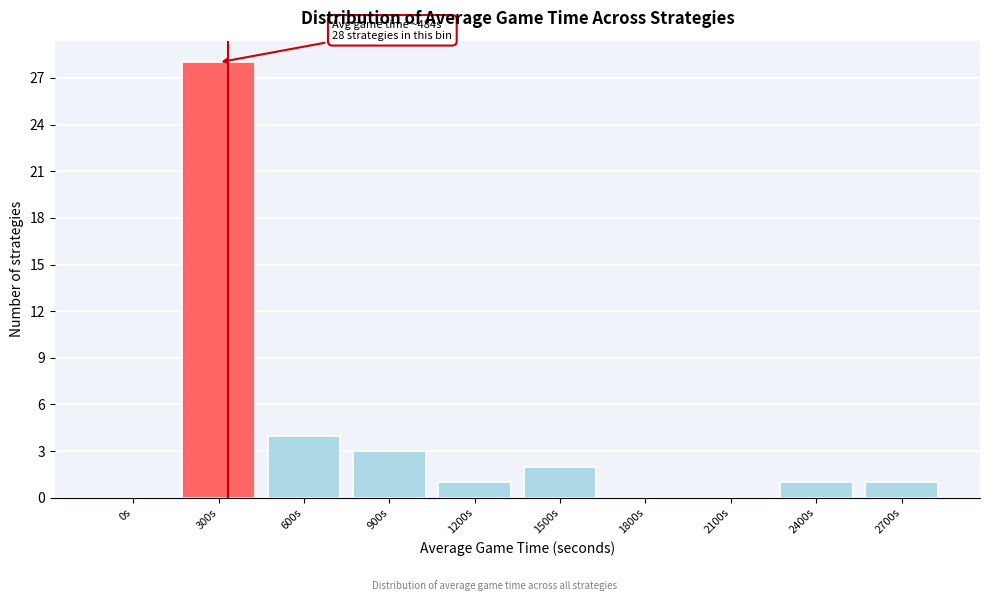

Reading left to right, list all the values displayed in this chart.

0s=0	300s=28	600s=4	900s=3	1200s=1	1500s=2	1800s=0	2100s=0	2400s=1	2700s=1